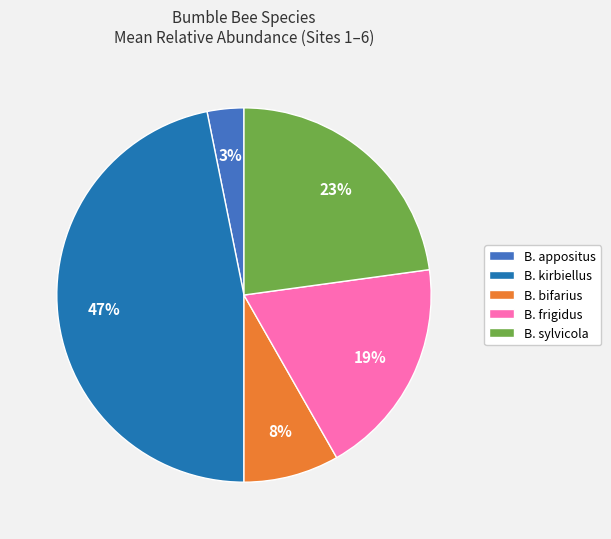

Is the sum of B. frigidus and B. sylvicola greater than half?

No